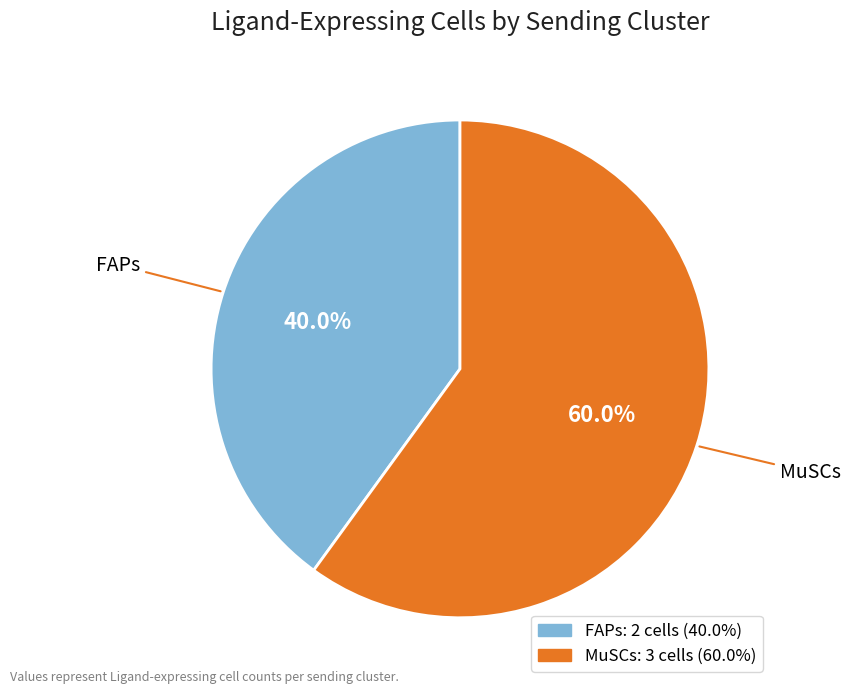

Rank the categories by value from lowest to highest.

FAPs, MuSCs